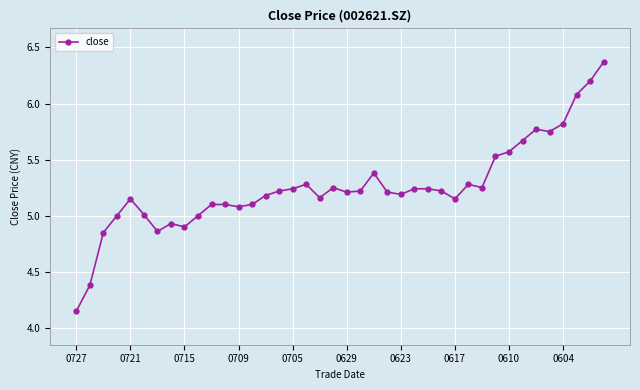

True or false: there are more than 2 points higher than both neighbors.

True